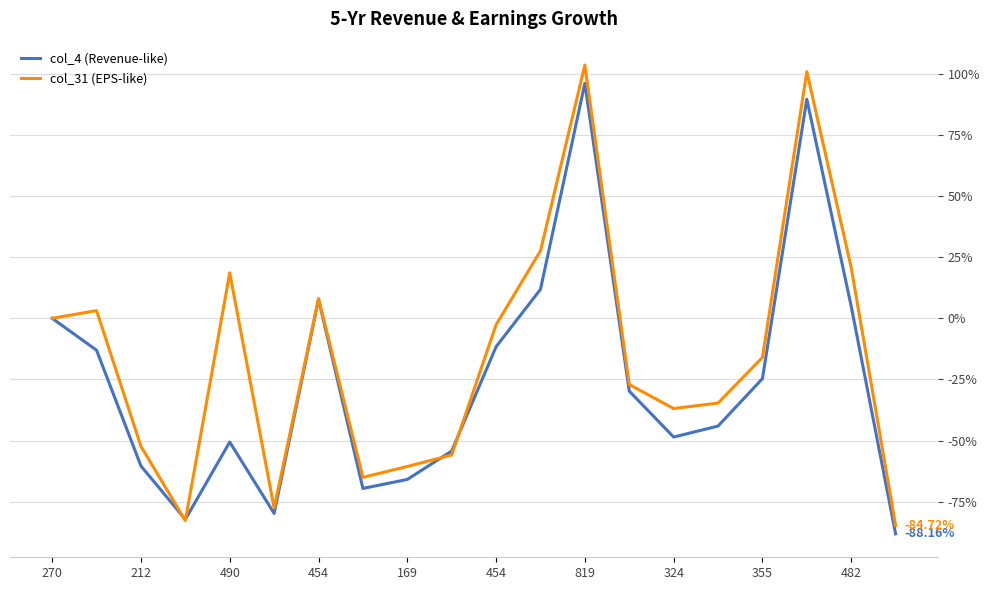

What are all the series names shown in the legend?

col_4 (Revenue-like), col_31 (EPS-like)